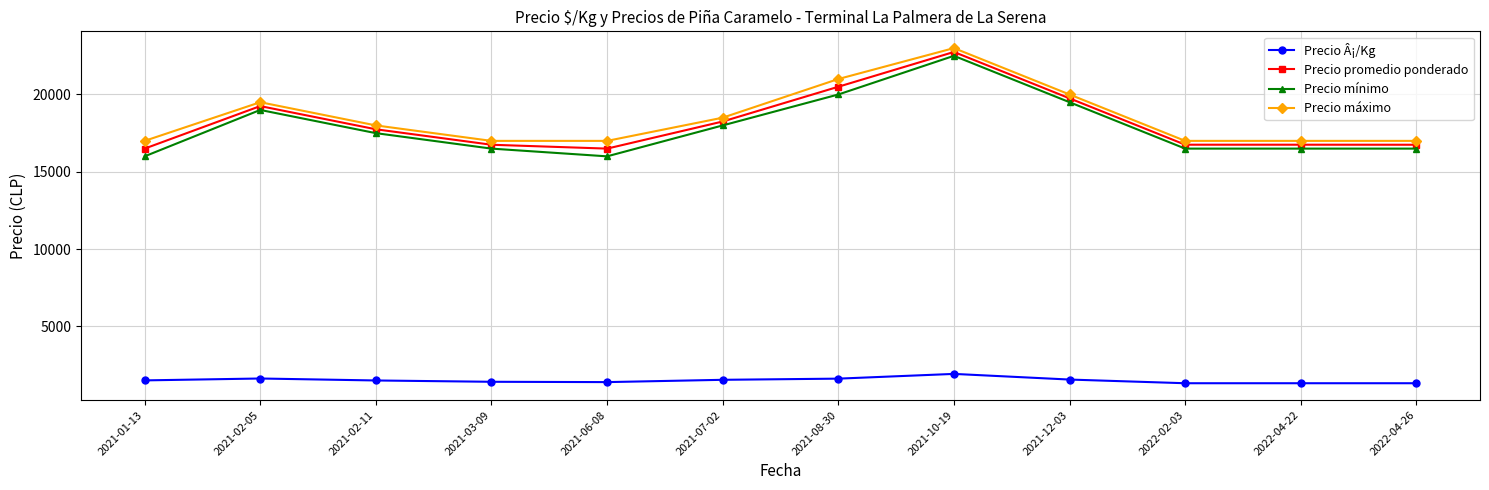

How many series are shown in this chart?

4